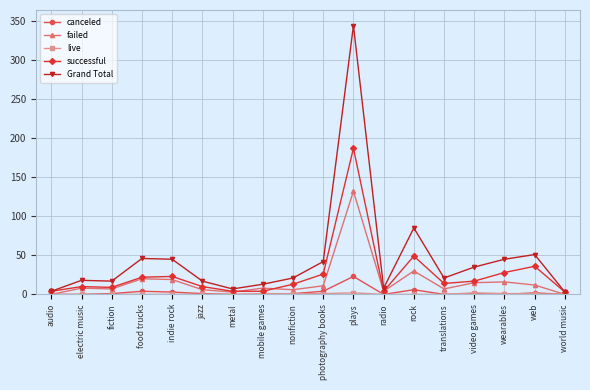

Which series changed the most between indie rock and mobile games?

Grand Total